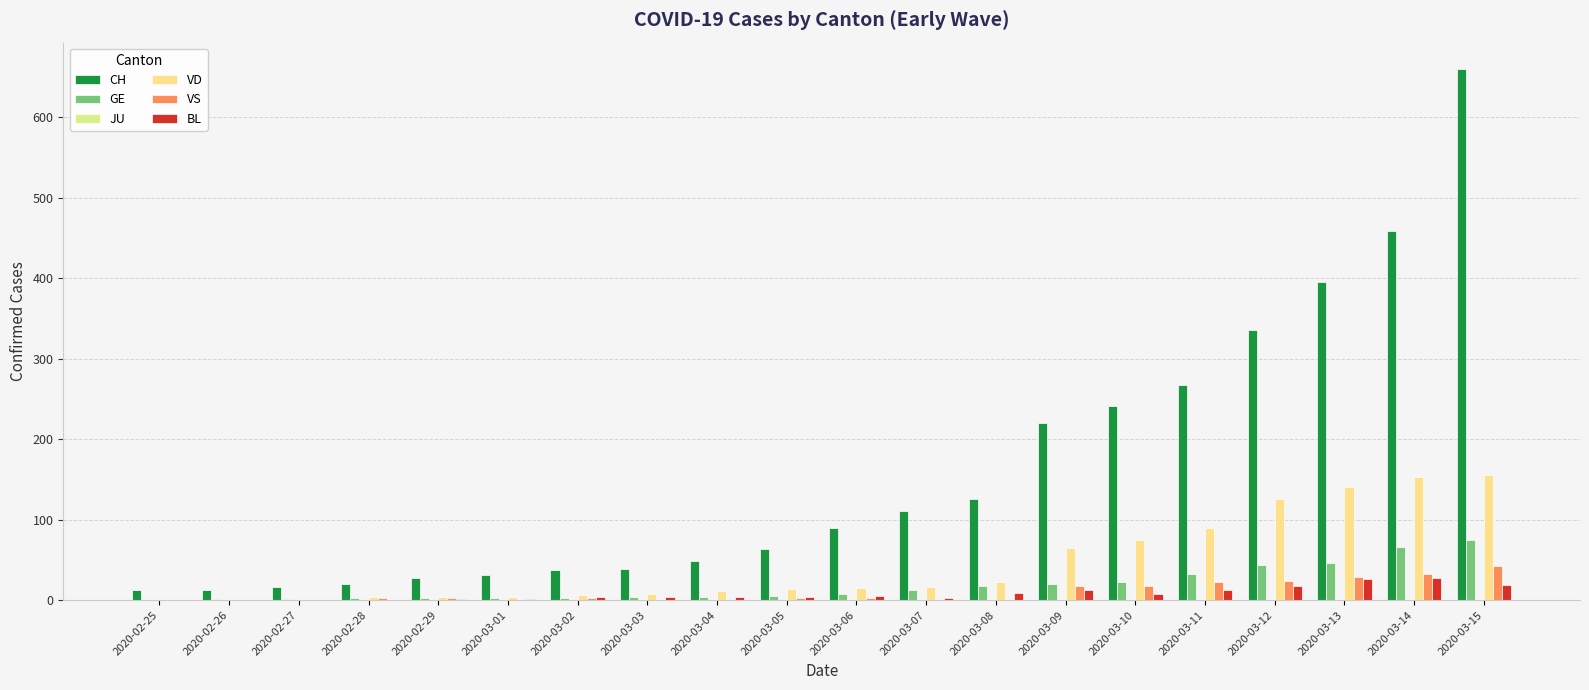

Which series has the largest total across all categories?

CH